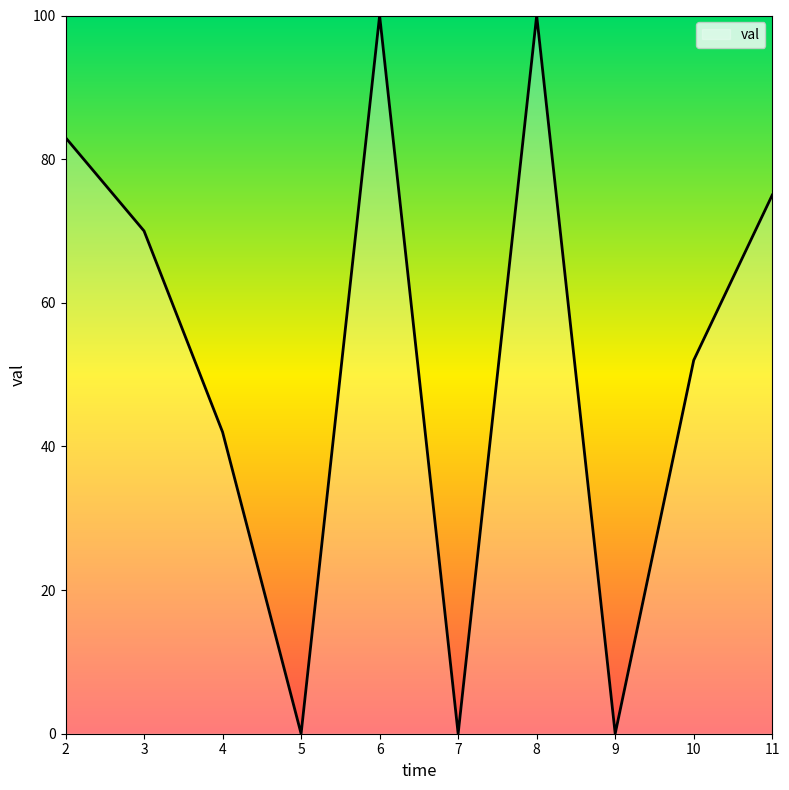

How many values are below 70?

5